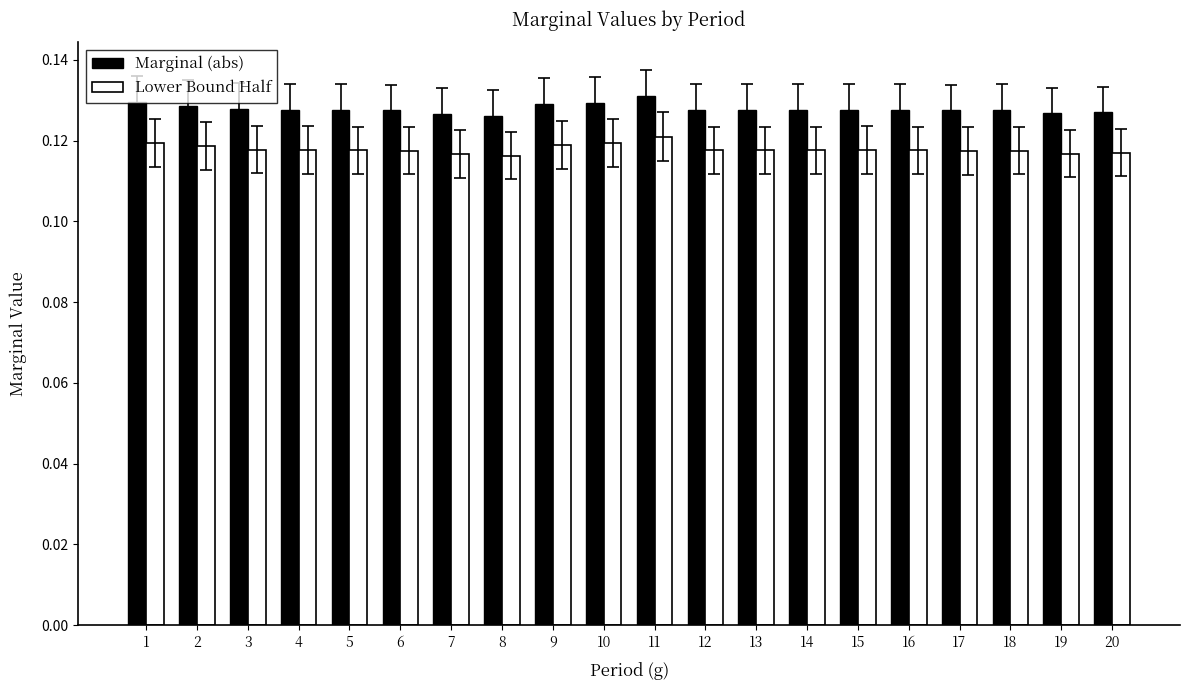

At which category does the chart reach its peak across all series?

11